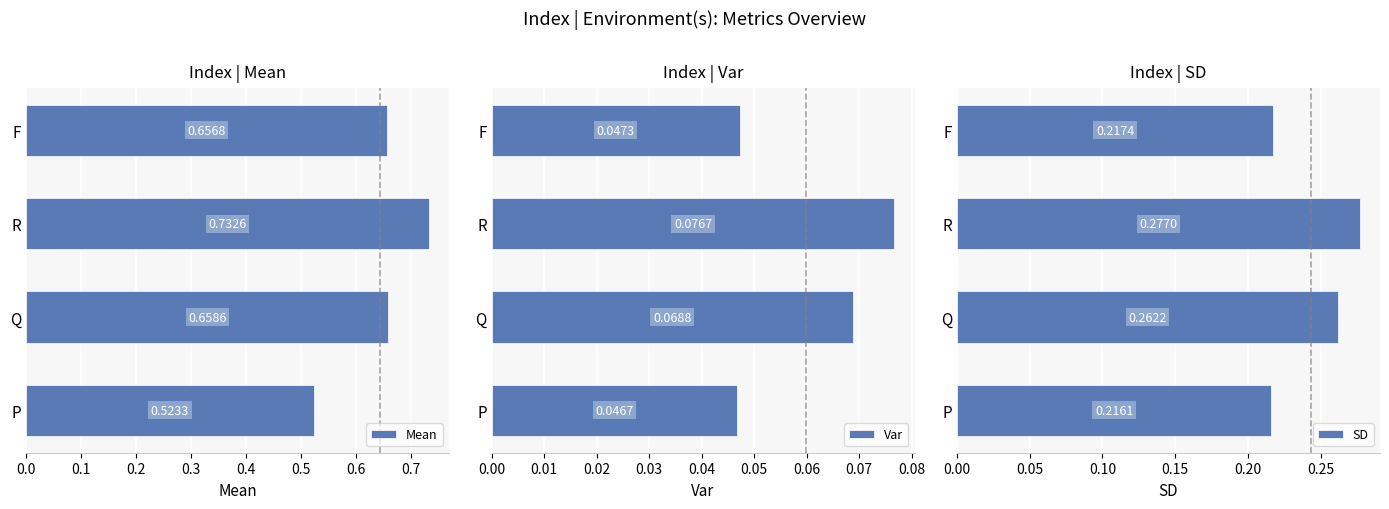

Which series has the largest total across all categories?

Mean